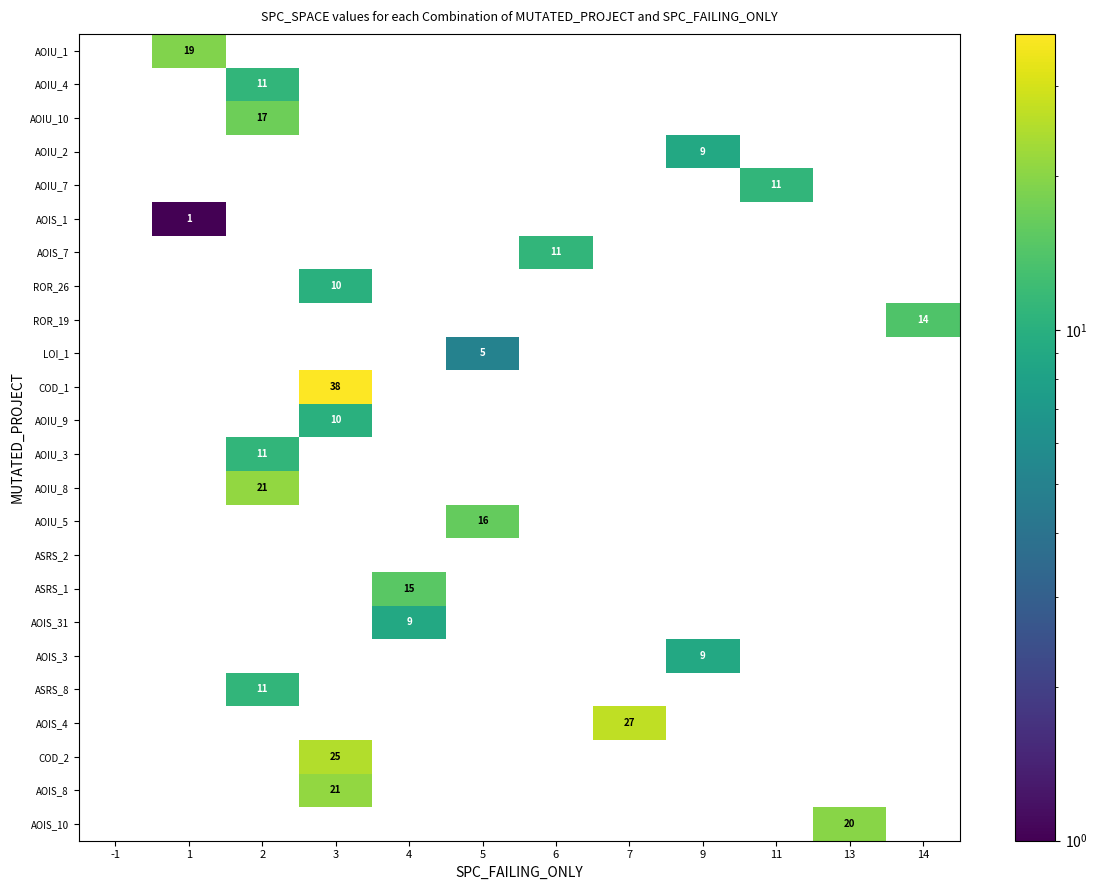

Reading right to left, extract all data points from this chart.

row_0: 0	0	0	0	0	0	0	0	0	0	19	0
row_1: 0	0	0	0	0	0	0	0	0	11	0	0
row_2: 0	0	0	0	0	0	0	0	0	17	0	0
row_3: 0	0	0	9	0	0	0	0	0	0	0	0
row_4: 0	0	11	0	0	0	0	0	0	0	0	0
row_5: 0	0	0	0	0	0	0	0	0	0	1	0
row_6: 0	0	0	0	0	11	0	0	0	0	0	0
row_7: 0	0	0	0	0	0	0	0	10	0	0	0
row_8: 14	0	0	0	0	0	0	0	0	0	0	0
row_9: 0	0	0	0	0	0	5	0	0	0	0	0
row_10: 0	0	0	0	0	0	0	0	38	0	0	0
row_11: 0	0	0	0	0	0	0	0	10	0	0	0
row_12: 0	0	0	0	0	0	0	0	0	11	0	0
row_13: 0	0	0	0	0	0	0	0	0	21	0	0
row_14: 0	0	0	0	0	0	16	0	0	0	0	0
row_15: 0	0	0	0	0	0	0	0	0	0	0	0
row_16: 0	0	0	0	0	0	0	15	0	0	0	0
row_17: 0	0	0	0	0	0	0	9	0	0	0	0
row_18: 0	0	0	9	0	0	0	0	0	0	0	0
row_19: 0	0	0	0	0	0	0	0	0	11	0	0
row_20: 0	0	0	0	27	0	0	0	0	0	0	0
row_21: 0	0	0	0	0	0	0	0	25	0	0	0
row_22: 0	0	0	0	0	0	0	0	21	0	0	0
row_23: 0	20	0	0	0	0	0	0	0	0	0	0